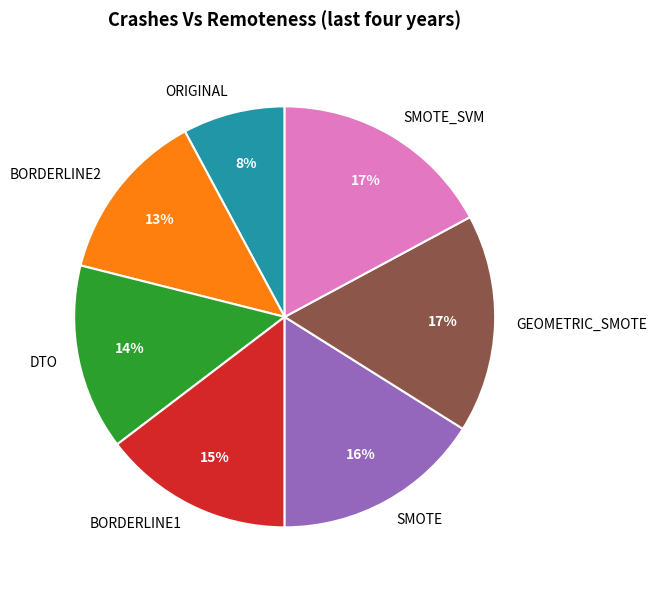

To the nearest percent, what is the difference between the largest and smallest slice percentages?

9%